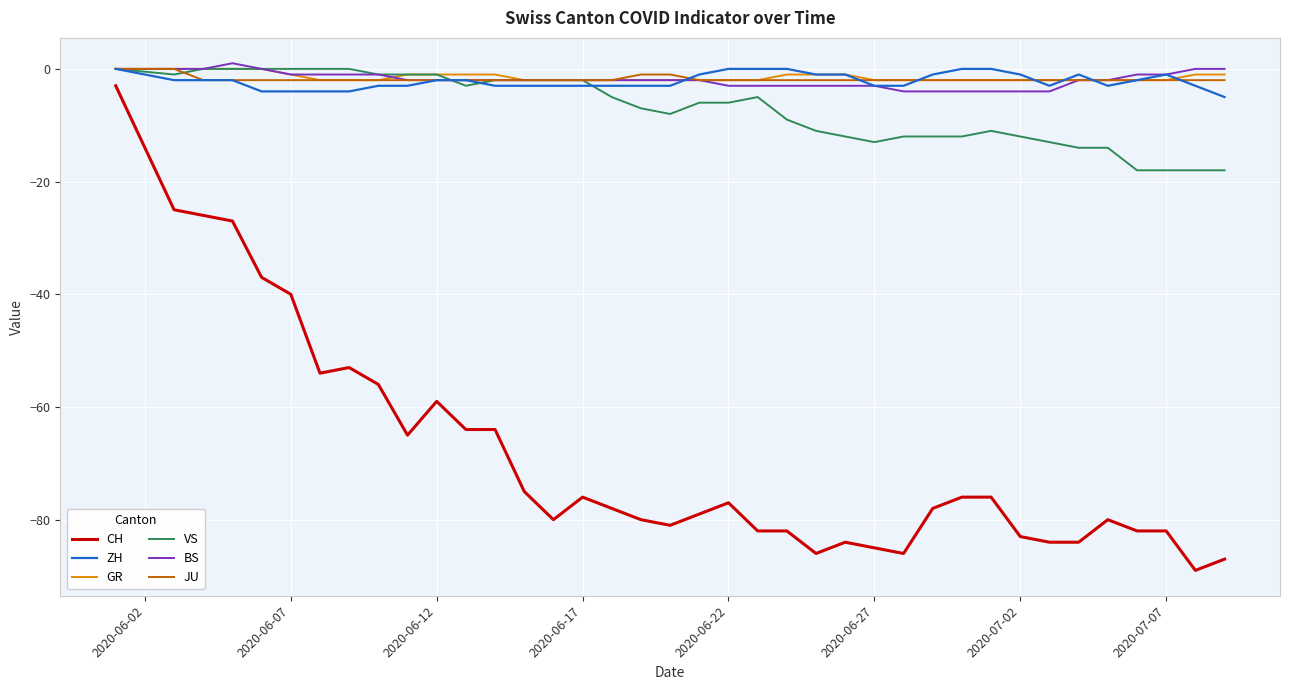

What is the lowest value of the ZH series?

-5